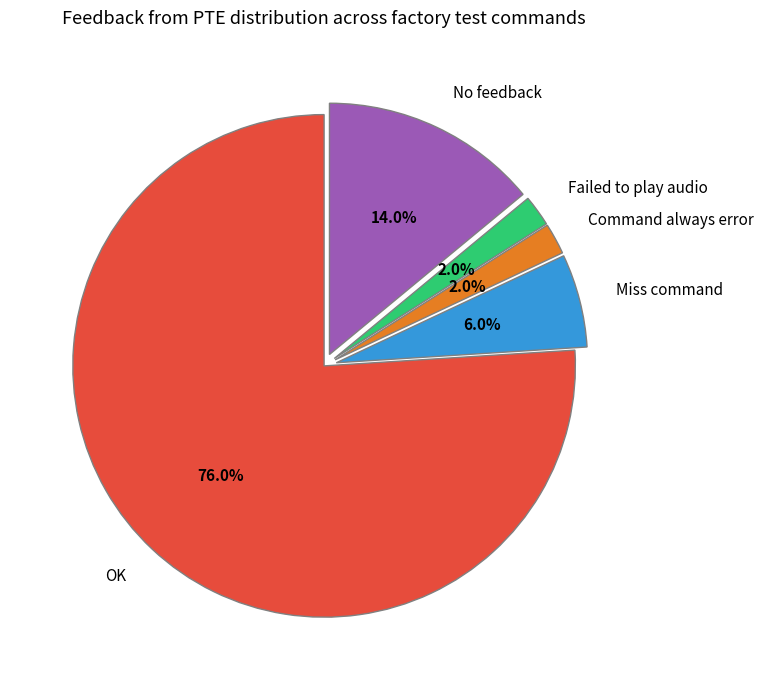

Count the number of slices in the pie.

5